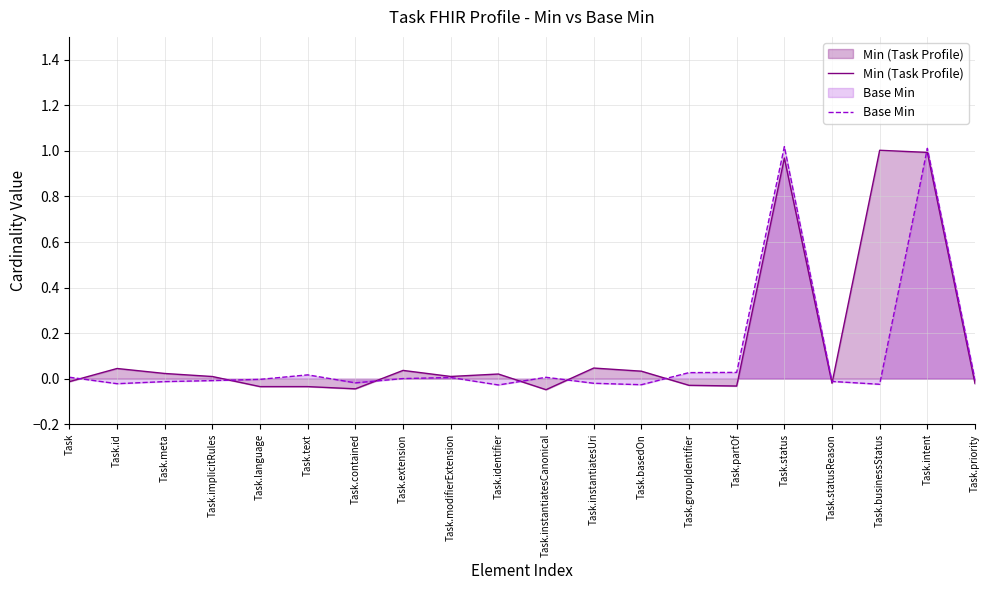

Reading left to right, list all the values displayed in this chart.

Min (Task Profile): -0.0	0.0	0.0	0.0	-0.0	-0.0	-0.0	0.0	0.0	0.0	-0.0	0.0	0.0	-0.0	-0.0	1.0	-0.0	1.0	1.0	-0.0
Base Min: 0.0	-0.0	-0.0	-0.0	-0.0	0.0	-0.0	0.0	0.0	-0.0	0.0	-0.0	-0.0	0.0	0.0	1.0	-0.0	-0.0	1.0	-0.0